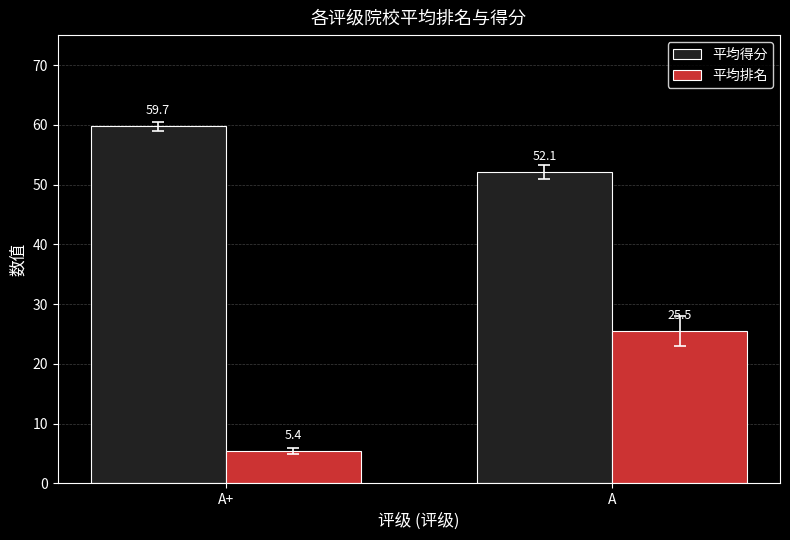

How many categories are shown in the chart?

2